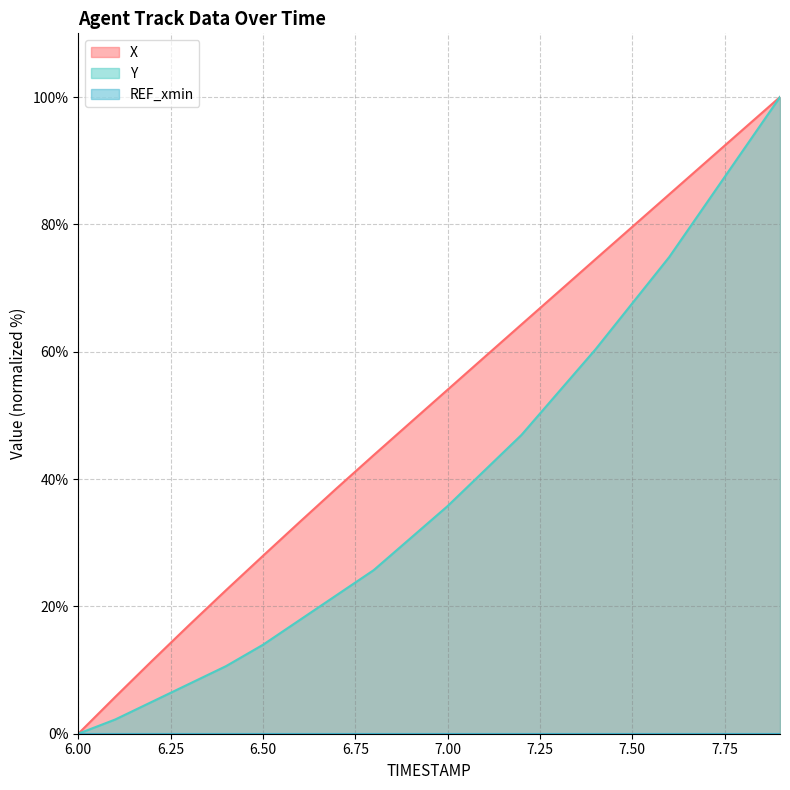

Which series has the largest total across all categories?

X